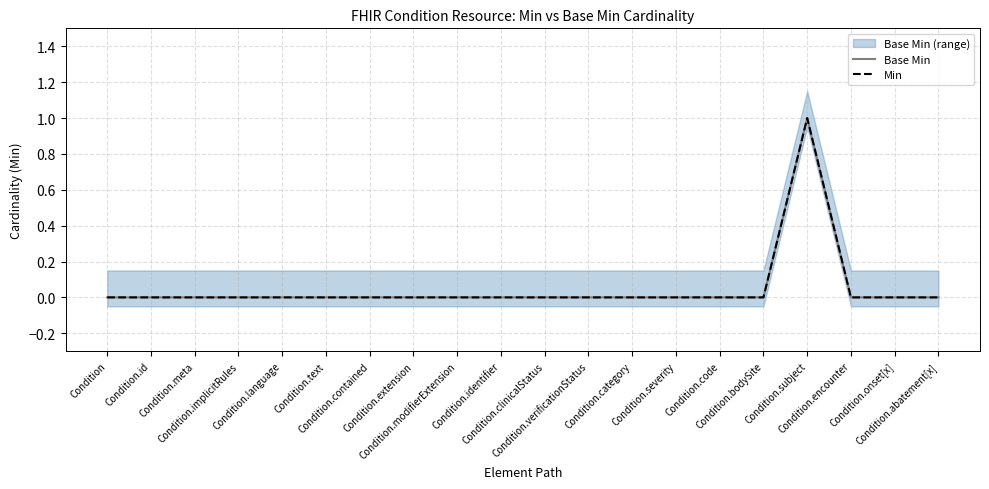

Is it true that Base Min equals 0 at Condition.clinicalStatus?

True